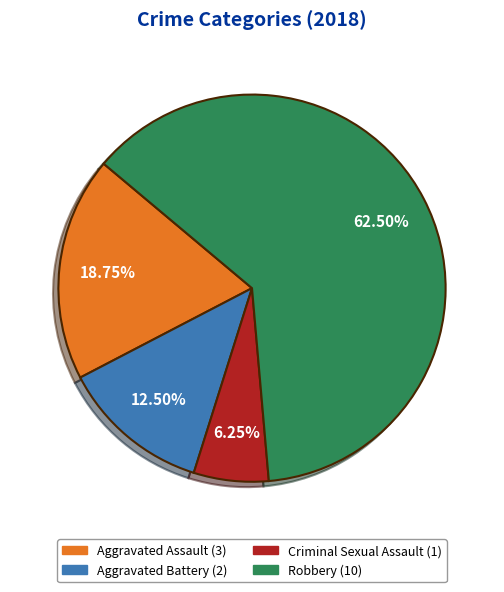

What percentage is the Criminal Sexual Assault slice, to the nearest percent?

6%